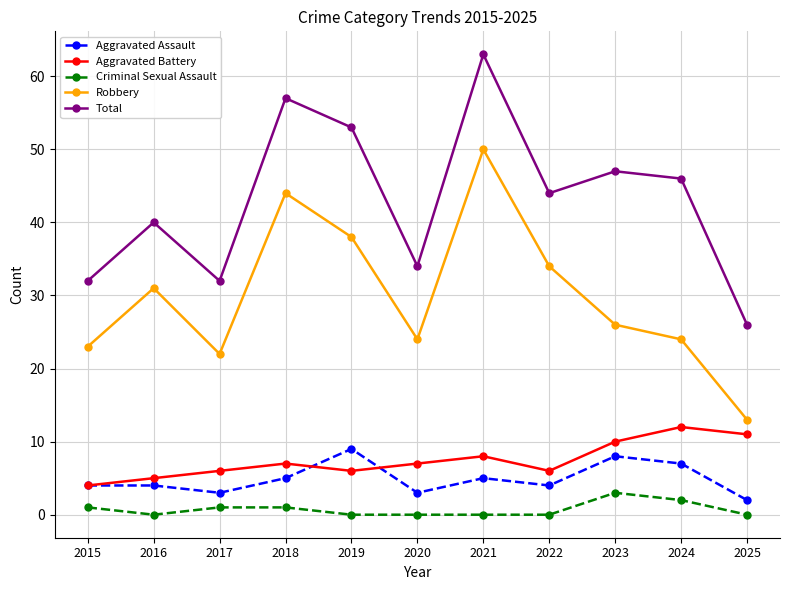

At how many categories does at least one series exceed 9?

11